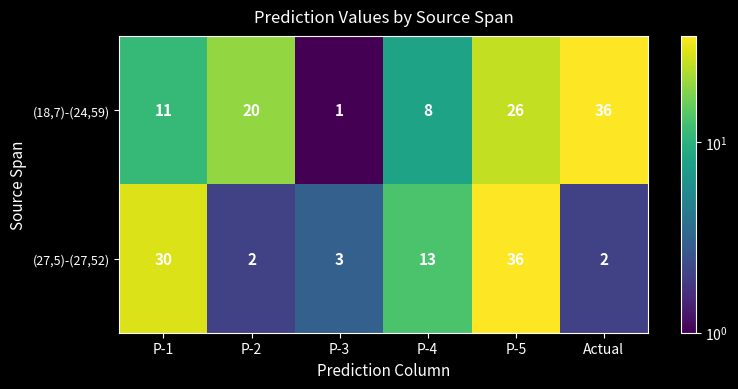

What is the difference between the second highest and minimum values in the (18,7)-(24,59) series?

25